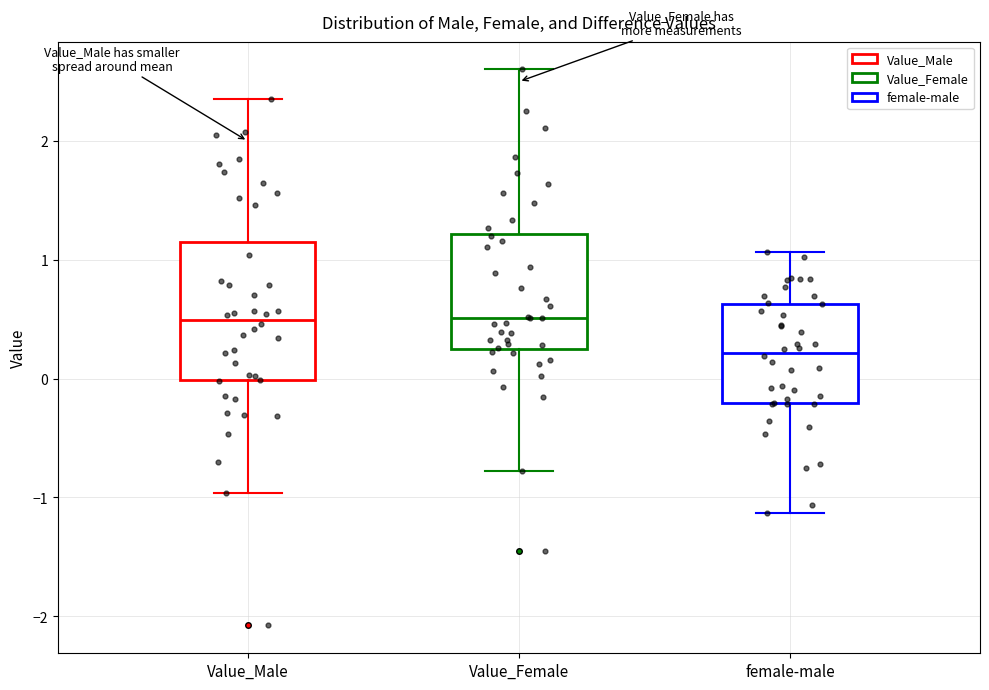

Reading left to right, transcribe this box plot: for each box, give where its median line is, the range the box spans, and where its two whiskers end, as read against the y-axis. The values are not printed on the chart, so give them approximately, as read against the axis.

Value_Male: median 0.5, box 0.0 to 1.1, whiskers -1.0 to 2.4
Value_Female: median 0.5, box 0.2 to 1.2, whiskers -0.8 to 2.6
female-male: median 0.2, box -0.2 to 0.6, whiskers -1.1 to 1.1